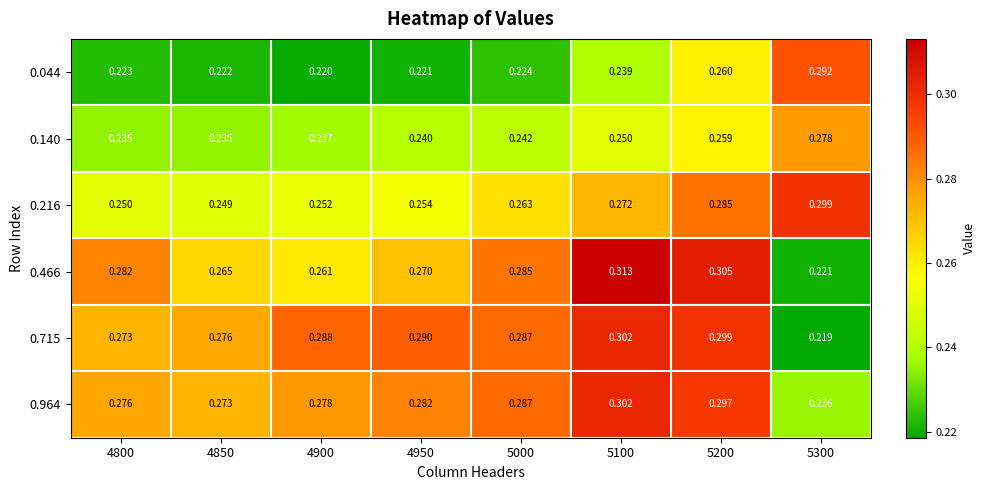

Is the value of 0.216 at 5200 greater than the value of 0.044 at 4900?

Yes